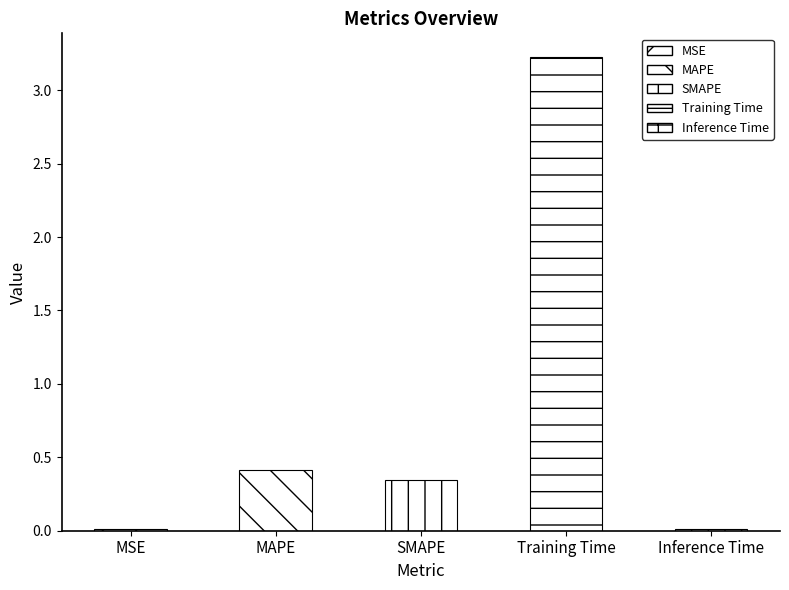

Between Inference Time and MSE, which is larger?

MSE